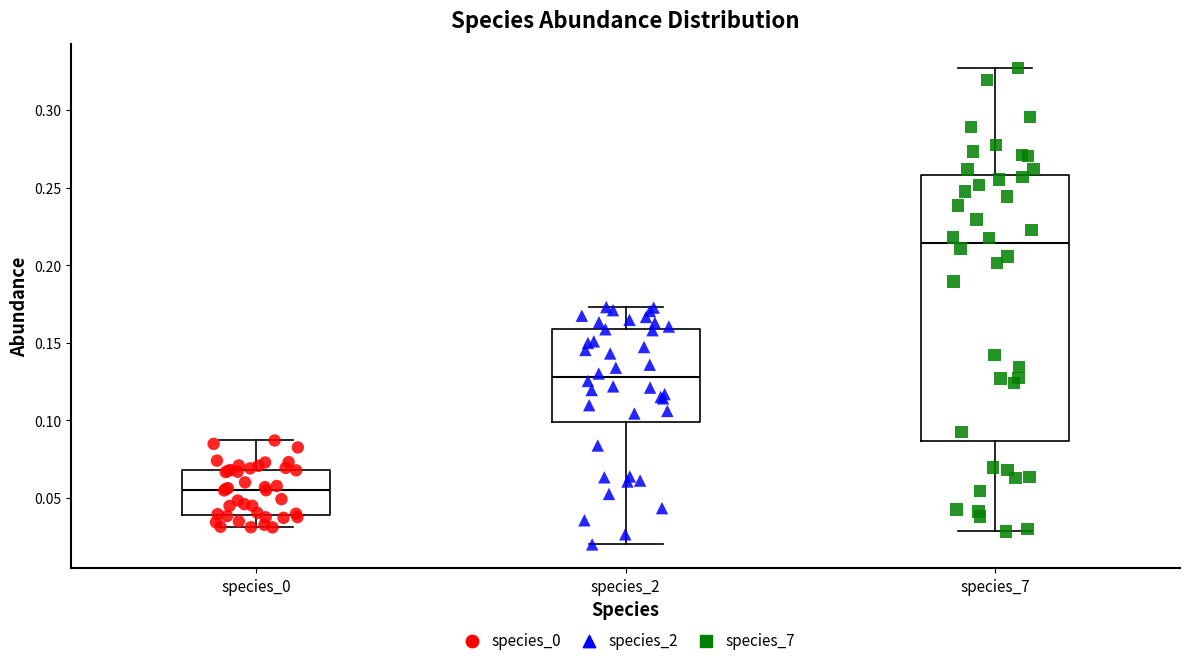

Reading left to right, transcribe this box plot: for each box, give where its median line is, the range the box spans, and where its two whiskers end, as read against the y-axis. The values are not printed on the chart, so give them approximately, as read against the axis.

species_0: median 0.055, box 0.040 to 0.070, whiskers 0.030 to 0.085
species_2: median 0.130, box 0.100 to 0.160, whiskers 0.020 to 0.175
species_7: median 0.215, box 0.085 to 0.260, whiskers 0.030 to 0.325